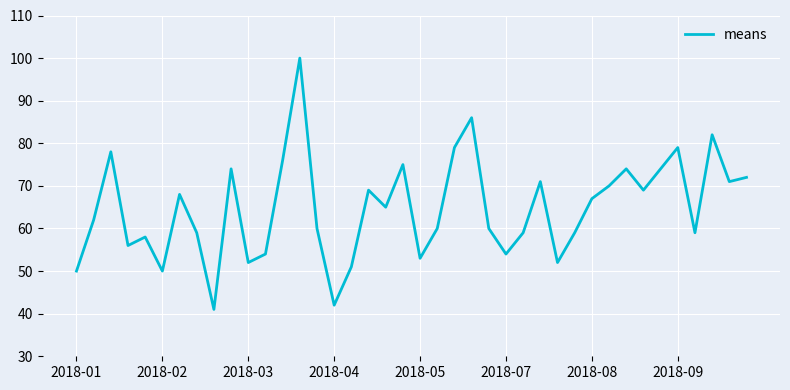

What is the maximum value shown in the chart?

100